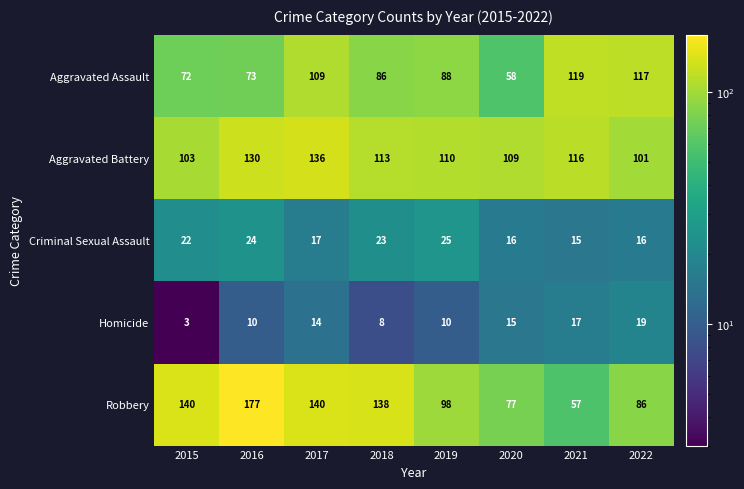

What is the difference between the highest and lowest values at 2017?

126